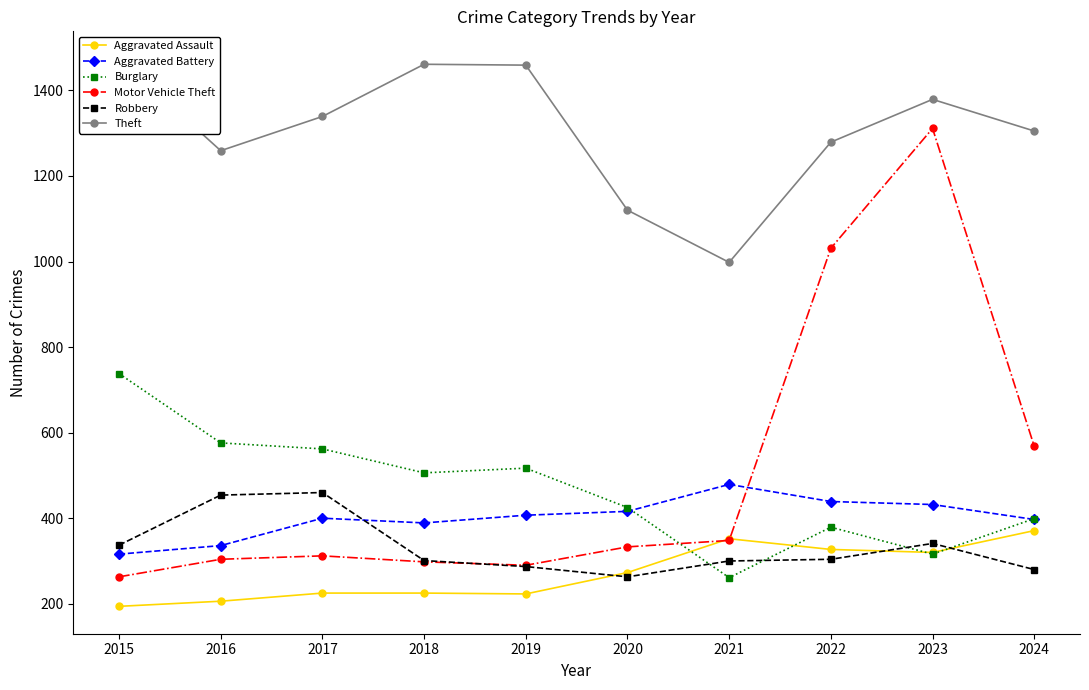

How many distinct data groups are displayed?

6